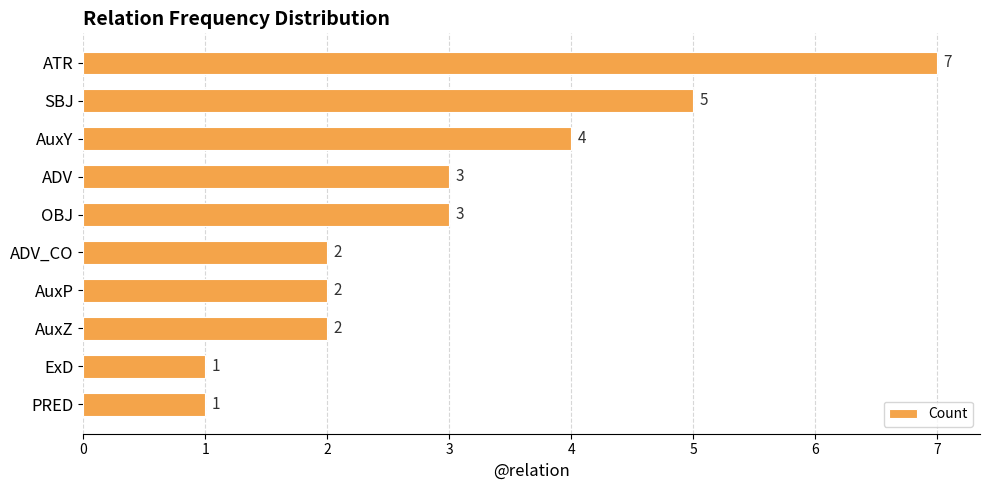

Reading top to bottom, what are all the values shown in this chart?

ATR=7	SBJ=5	AuxY=4	ADV=3	OBJ=3	ADV_CO=2	AuxP=2	AuxZ=2	ExD=1	PRED=1